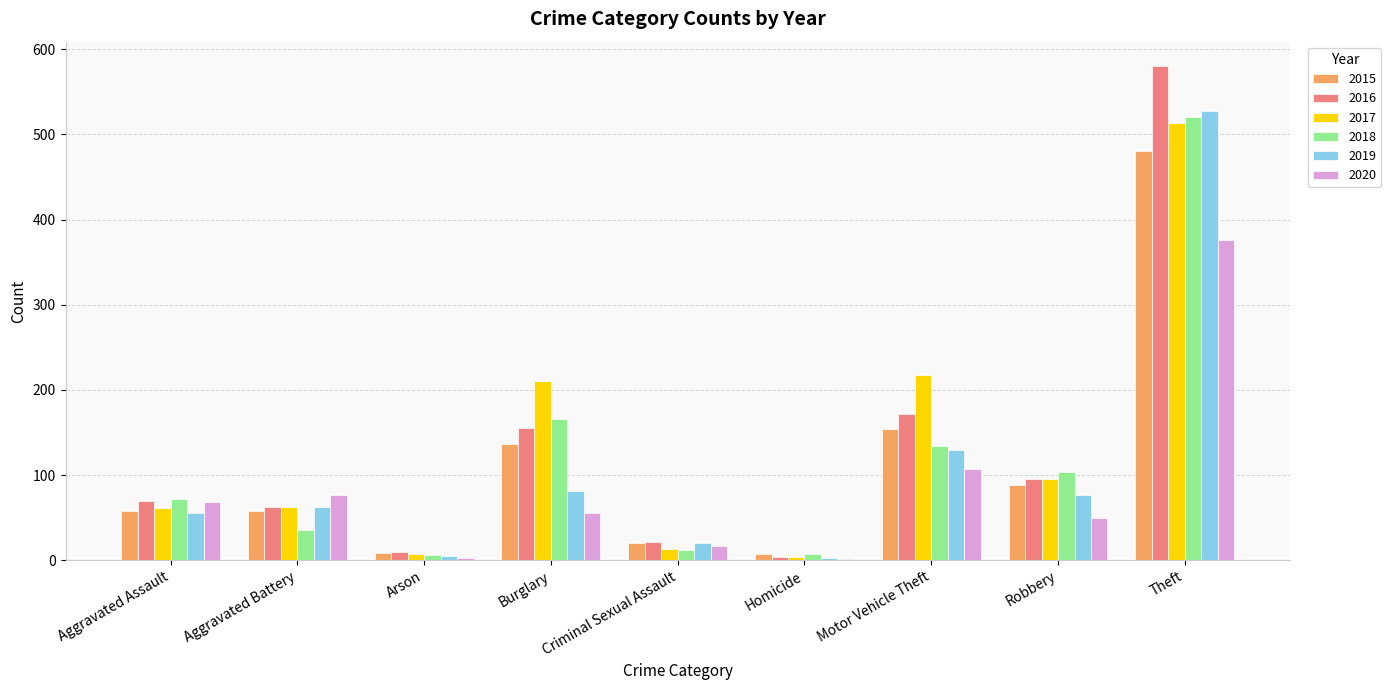

True or false: 2020 has a value of 30 at Burglary.

False